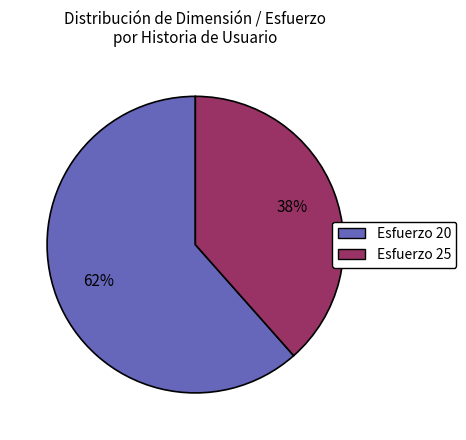

To the nearest percent, what is the average slice percentage?

50%